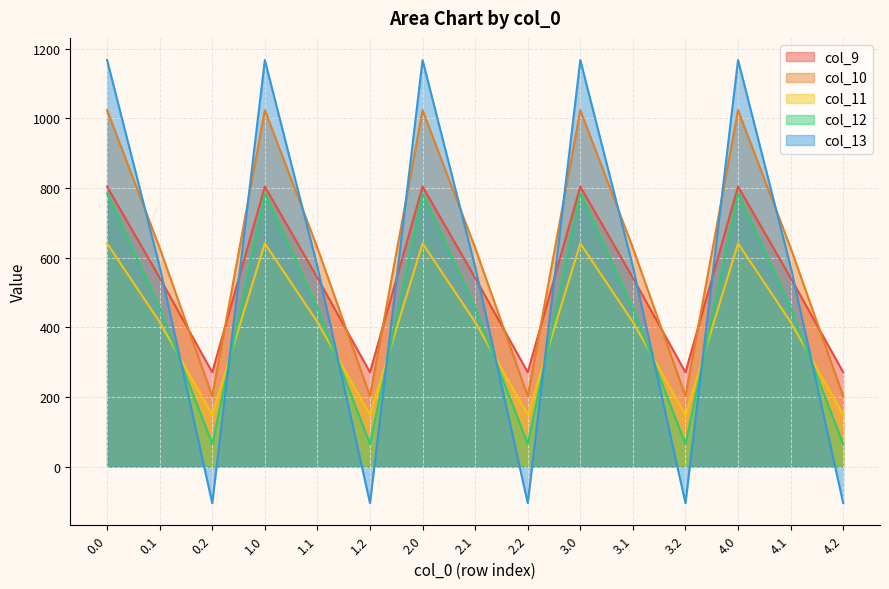

What is the difference between the col_11 values at 0.2 and 1.1?

266.3